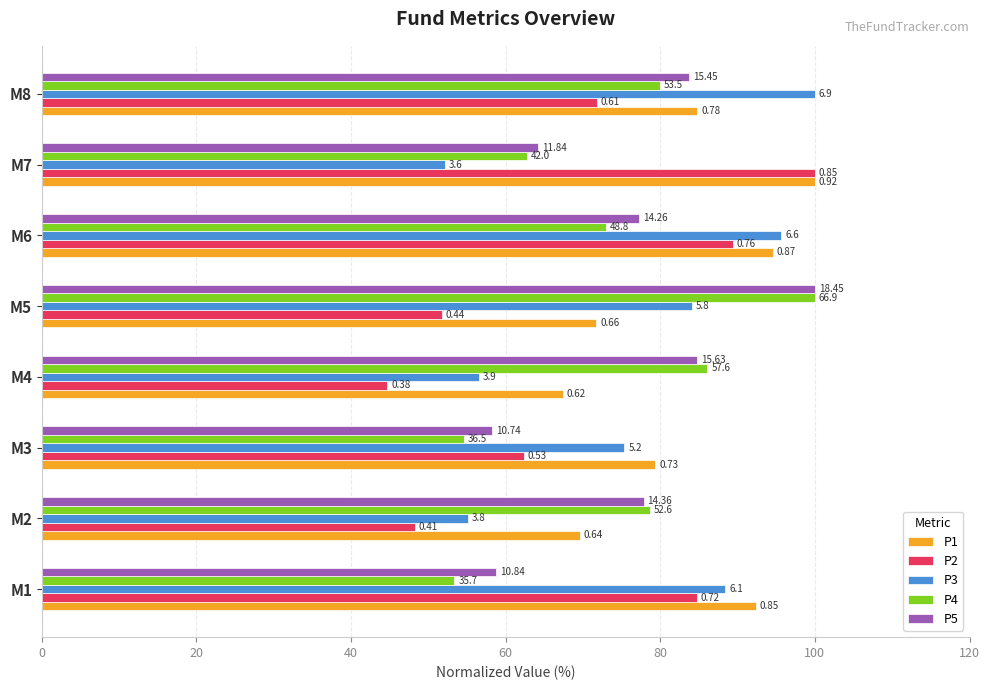

What are all the series names shown in the legend?

P1, P2, P3, P4, P5